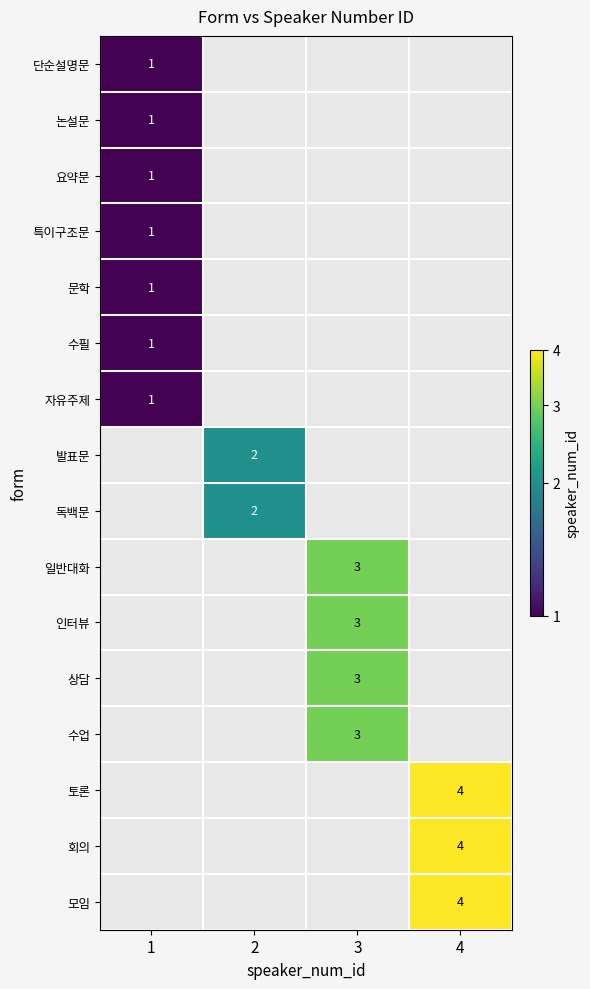

How many categories are shown in the chart?

4